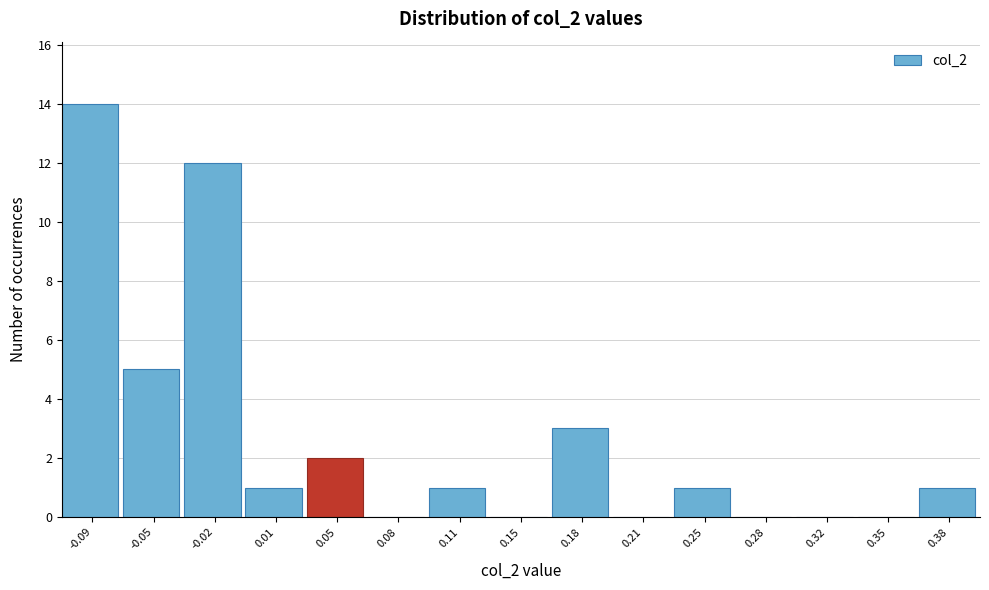

Reading right to left, extract all data points from this chart.

0.38=1	0.35=0	0.32=0	0.28=0	0.25=1	0.21=0	0.18=3	0.15=0	0.11=1	0.08=0	0.05=2	0.01=1	-0.02=12	-0.05=5	-0.09=14